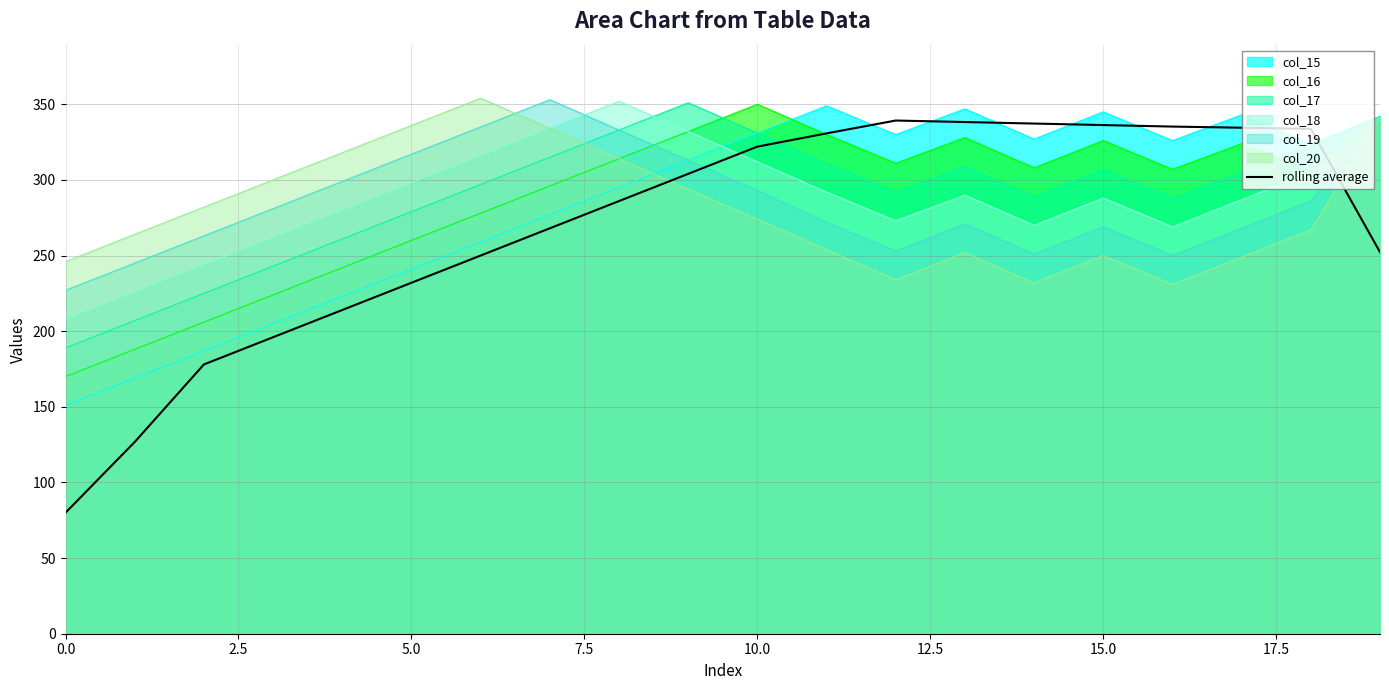

How many data points are less than 304?

10